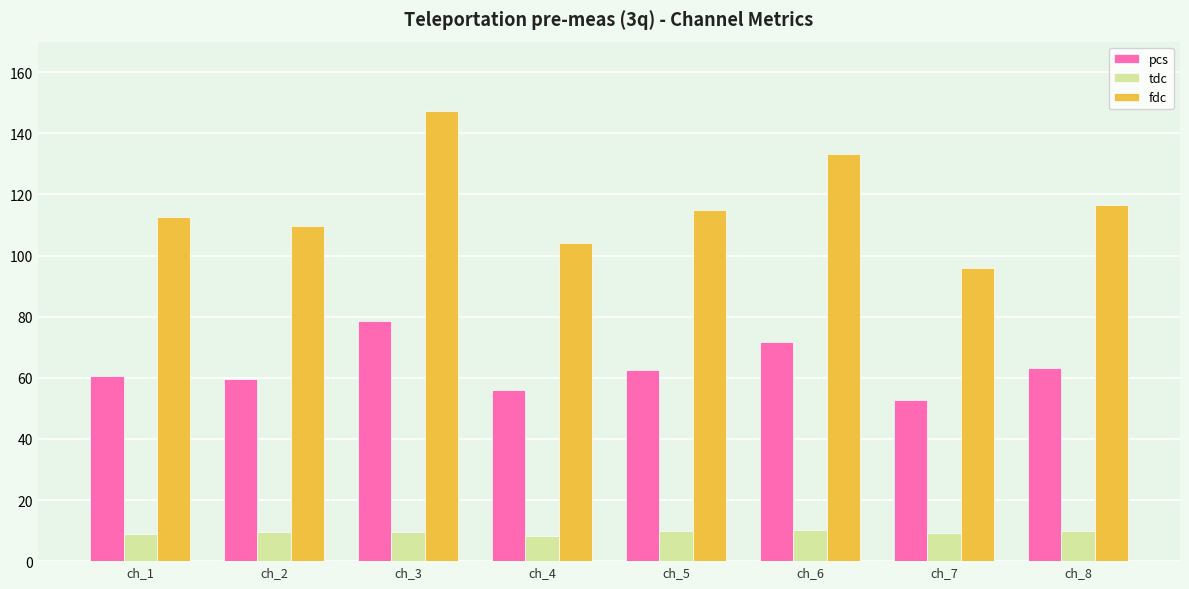

What is the difference between the highest and lowest values at ch_5?

104.9